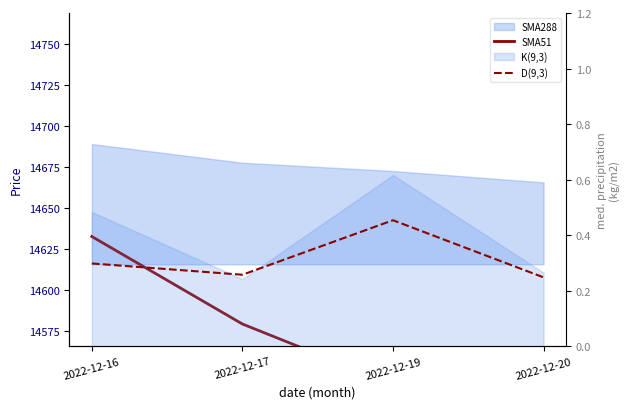

How many lines are shown in the chart?

2